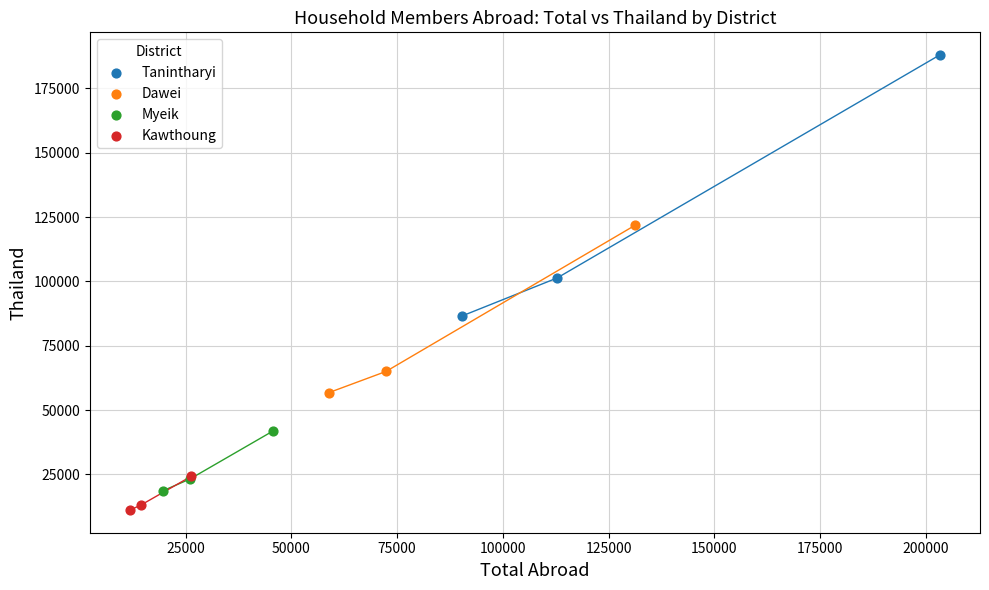

Which series contains the highest Y value?

Tanintharyi